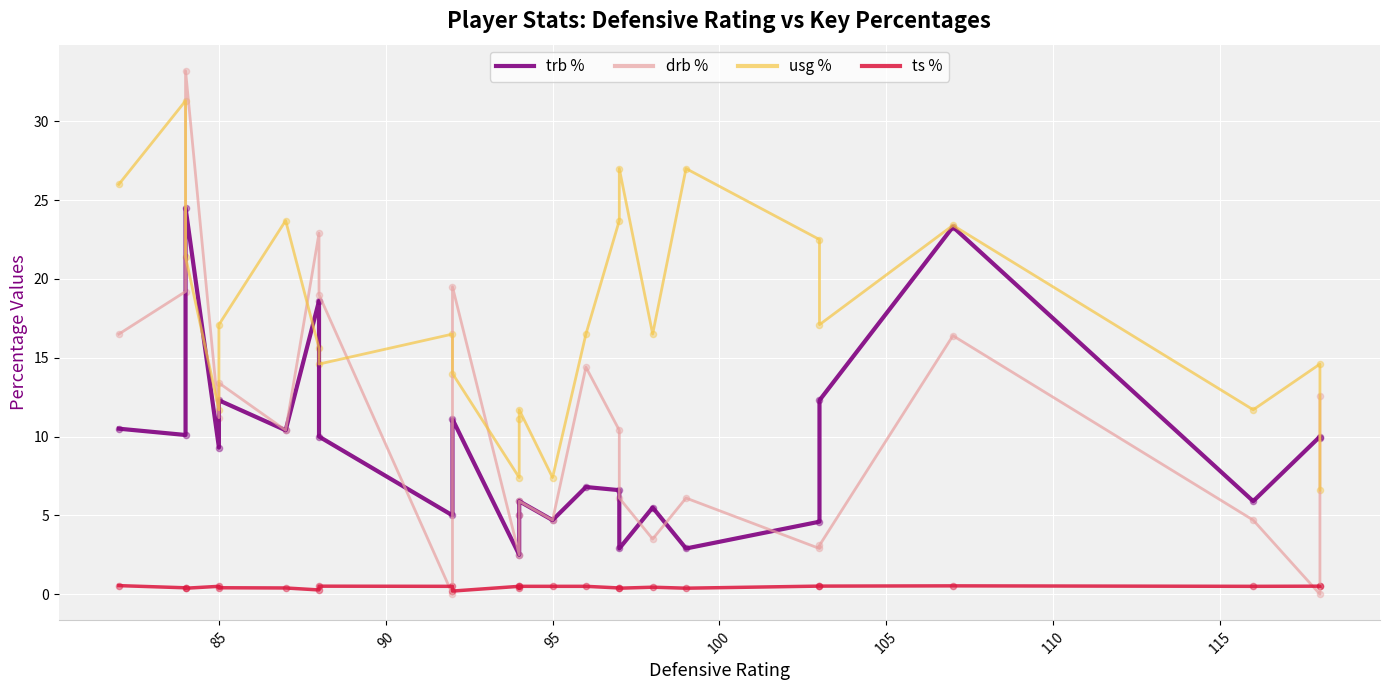

At how many categories does at least one series exceed 7?

25